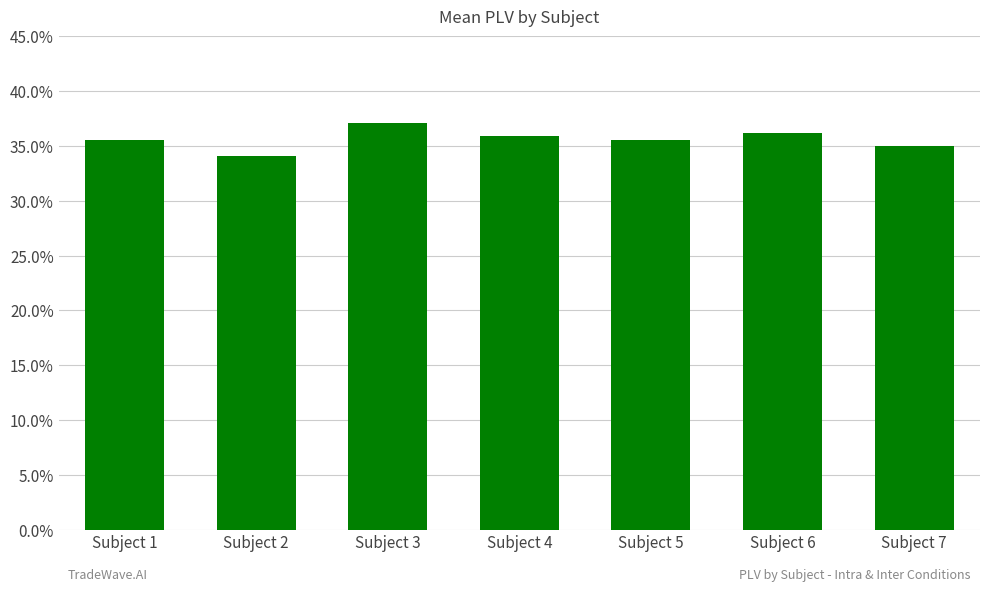

Does the chart contain any negative values?

No